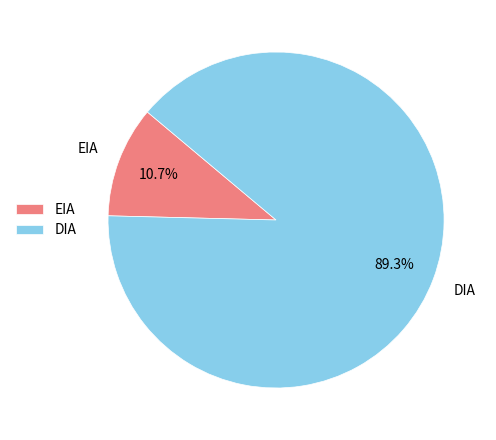

Does DIA represent more than half of the total?

Yes